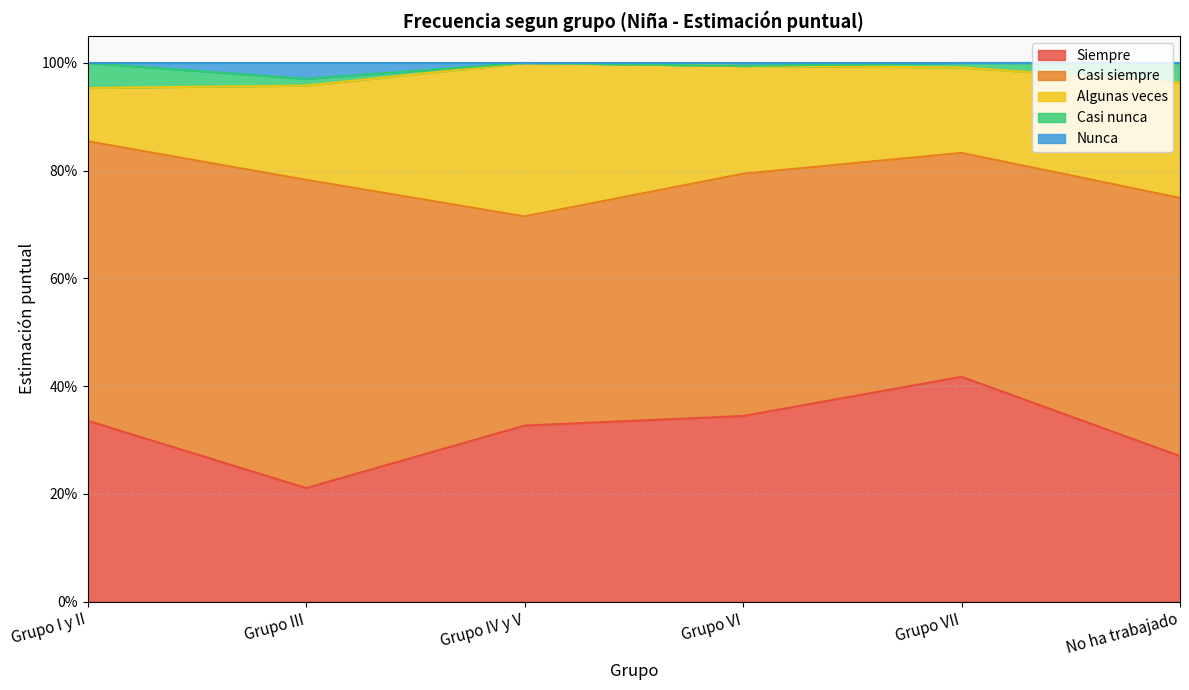

Does the chart display data point markers on the line(s)?

No